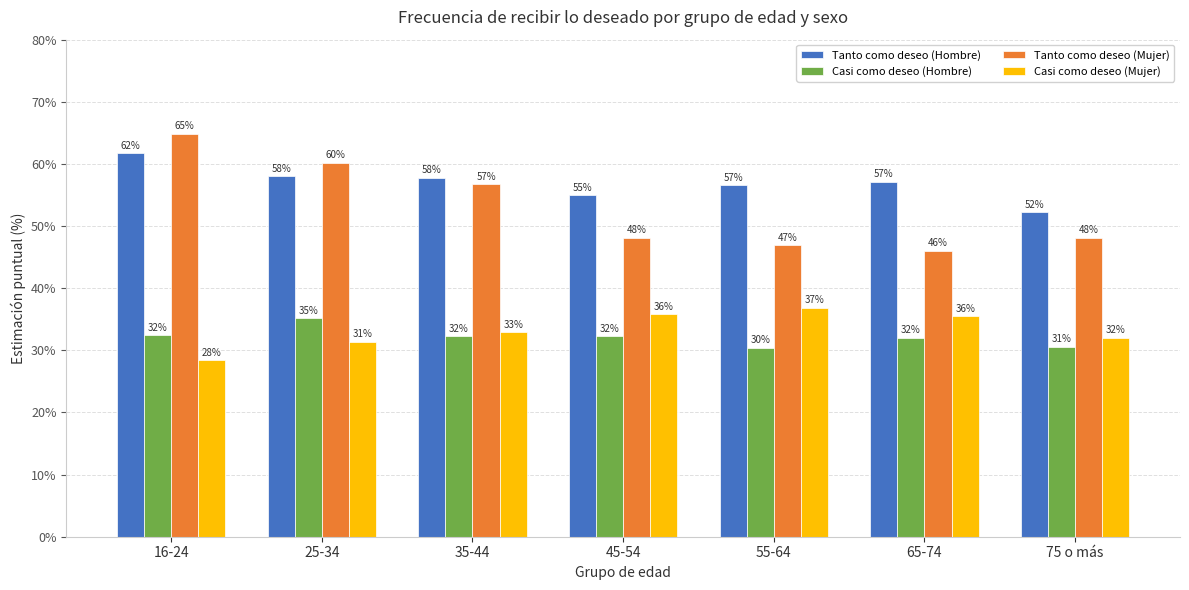

What is the total value across all series at 75 o más?

163.0